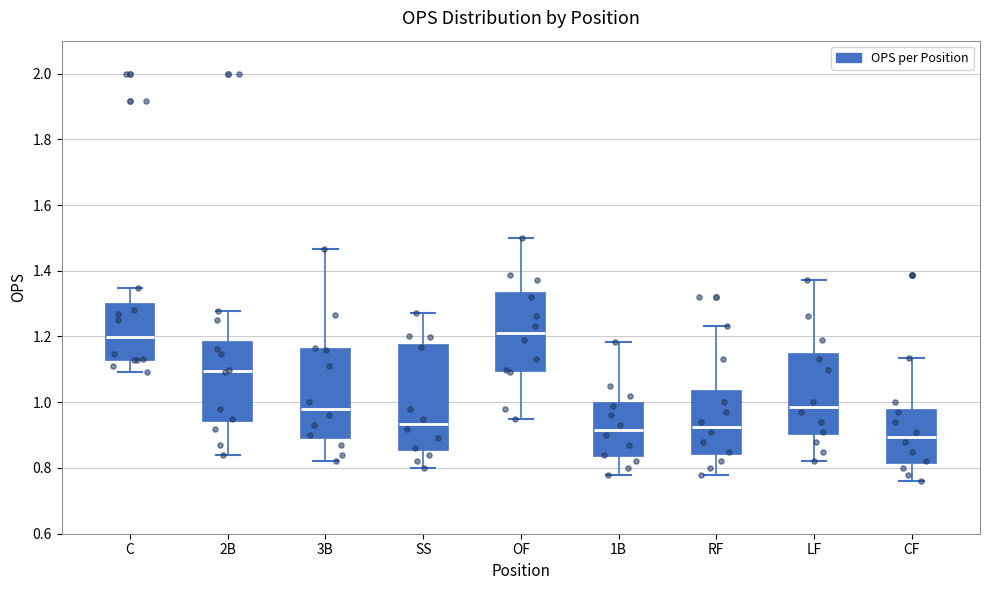

Where is the lower edge of the box for SS on the y-axis? The values are not printed on the chart, so give them approximately, as read against the axis.

0.86